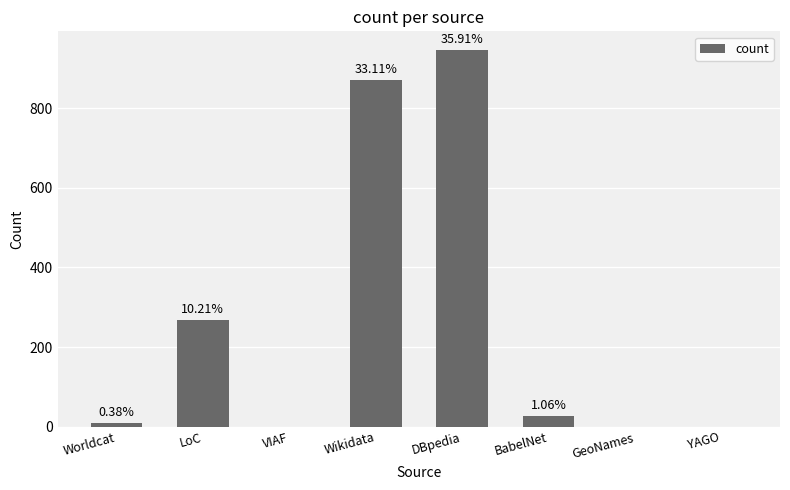

List the labels in order of value, smallest first.

VIAF, GeoNames, YAGO, Worldcat, BabelNet, LoC, Wikidata, DBpedia